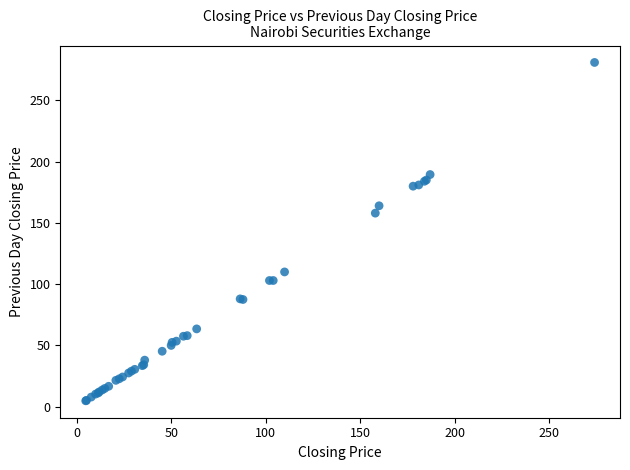

What Y value in the scatter plot is closest to 142?

158.0